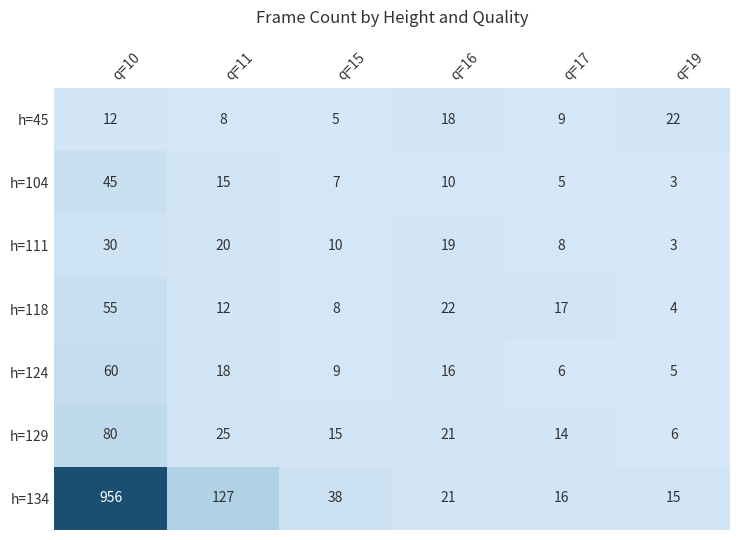

The h=104 series shows 2 at q=17. True or false?

False